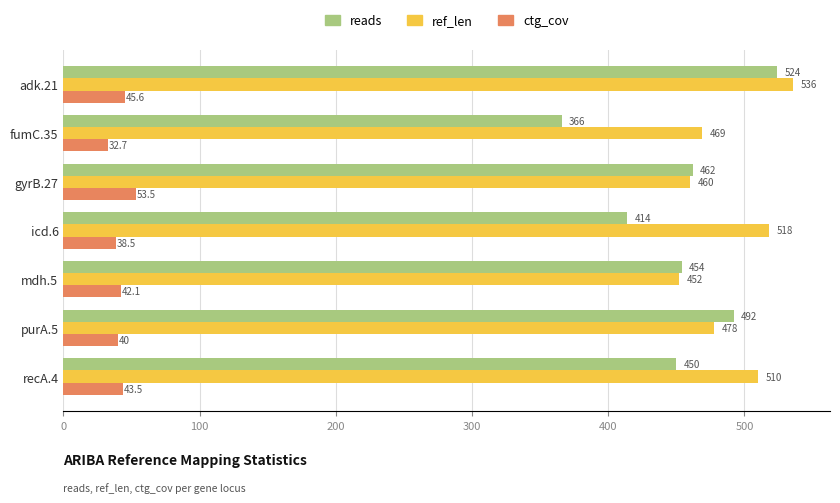

The value of ref_len at icd.6 is 518.0. True or false?

True